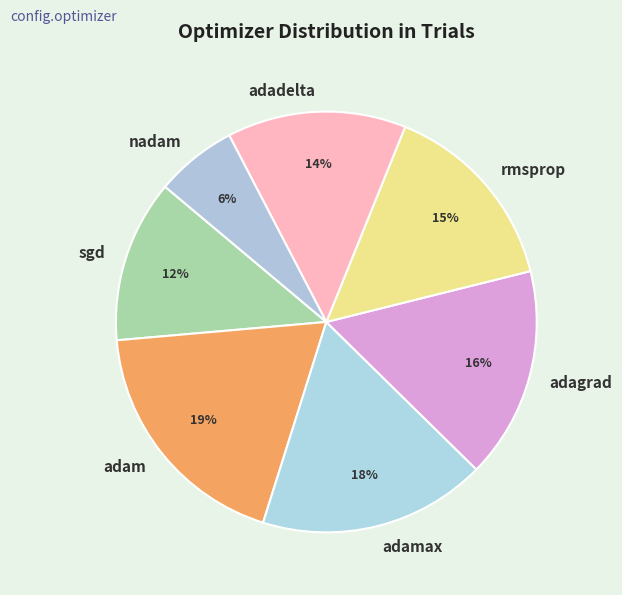

How many segments does this pie chart have?

7